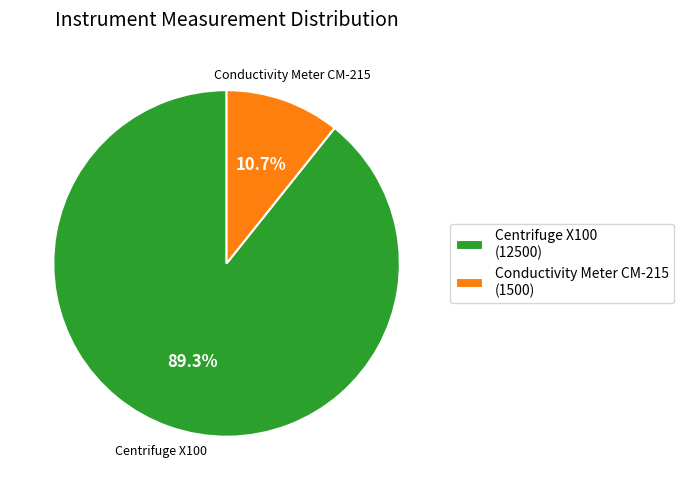

Is there any slice that represents more than half of the pie?

Yes